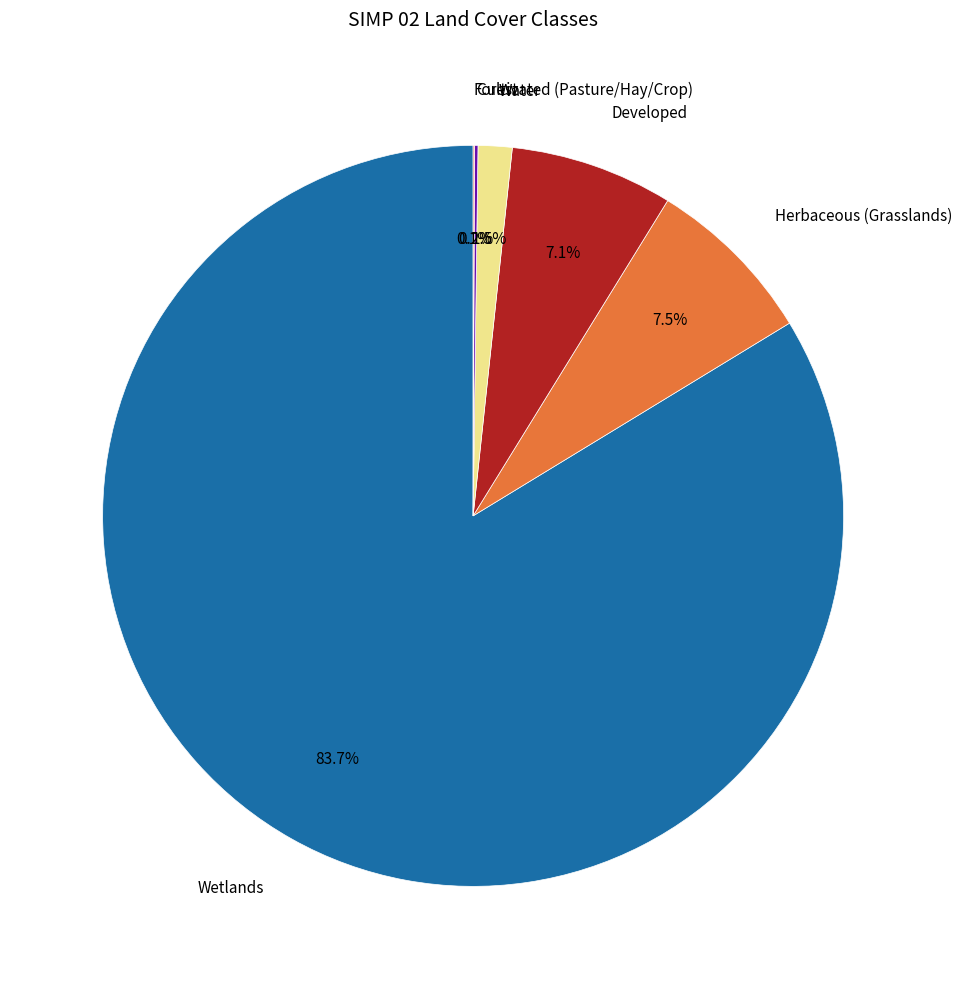

Is there any slice that represents more than half of the pie?

Yes